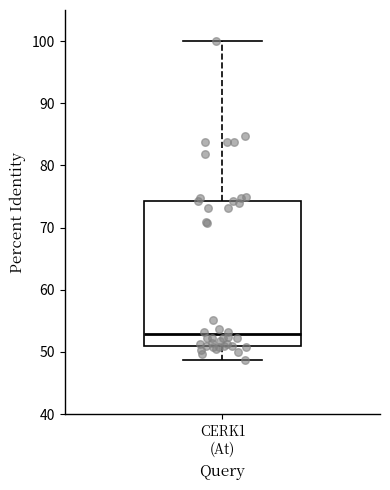

Where does the lower whisker of the box for CERK1 (At) end on the y-axis? The values are not printed on the chart, so give them approximately, as read against the axis.

49